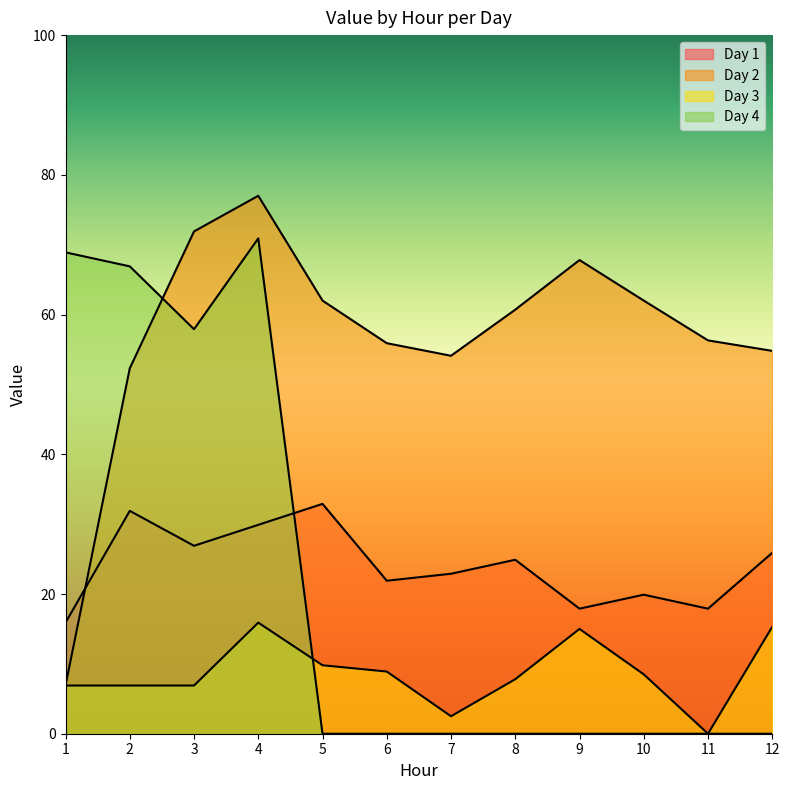

The value of Day 1 at 7 is 22.9. True or false?

True